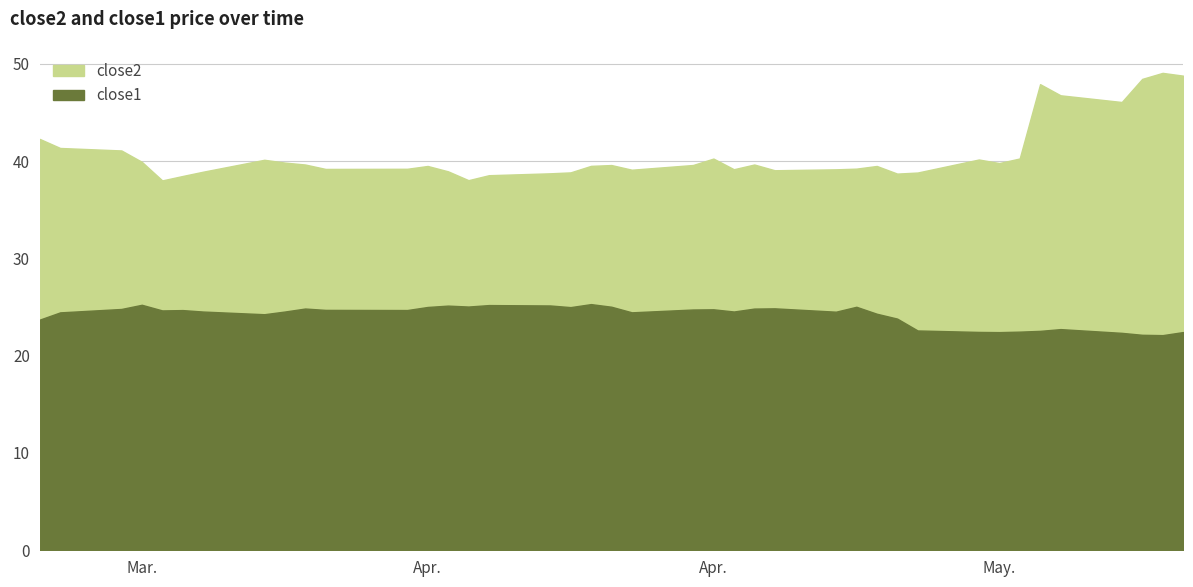

What position from the left is 2015-03-20?

2